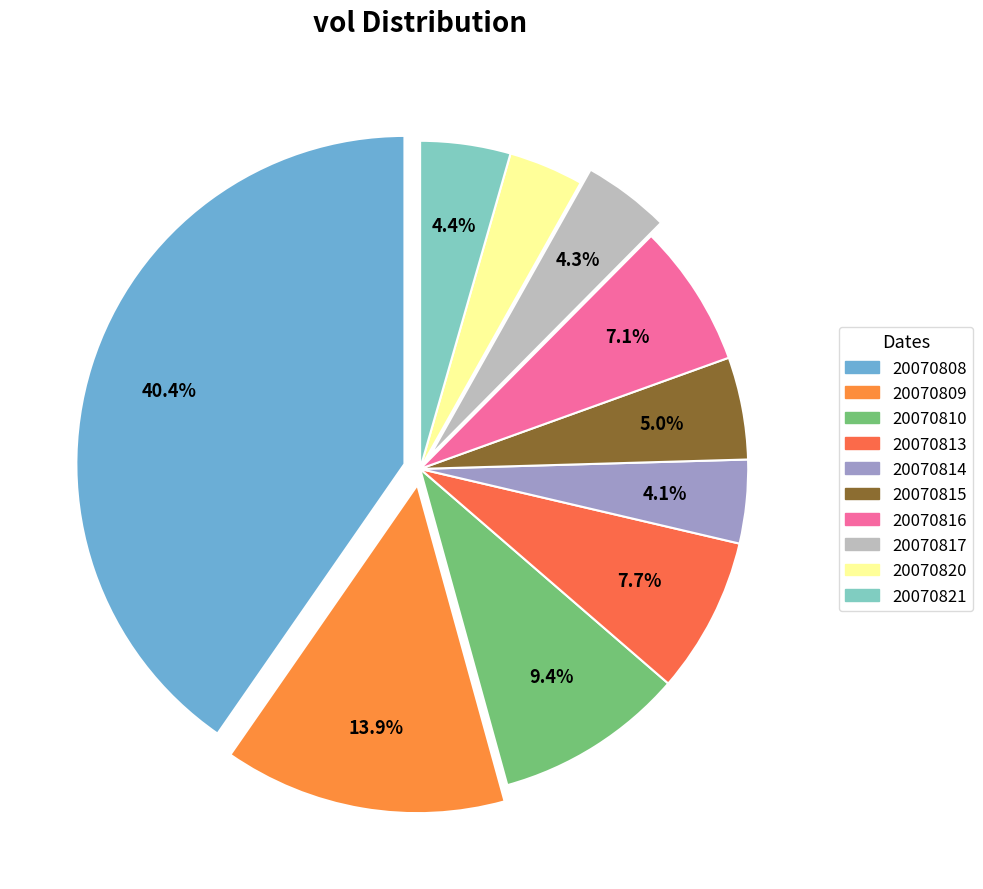

Is it true that 20070813 is 8% of the pie?

True